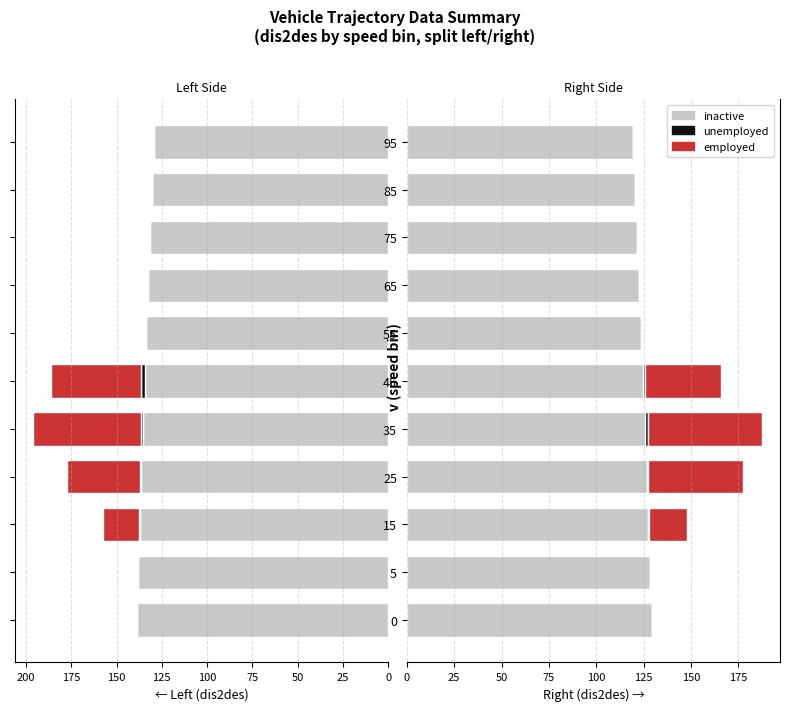

What is the average value of the unemployed series?

0.5